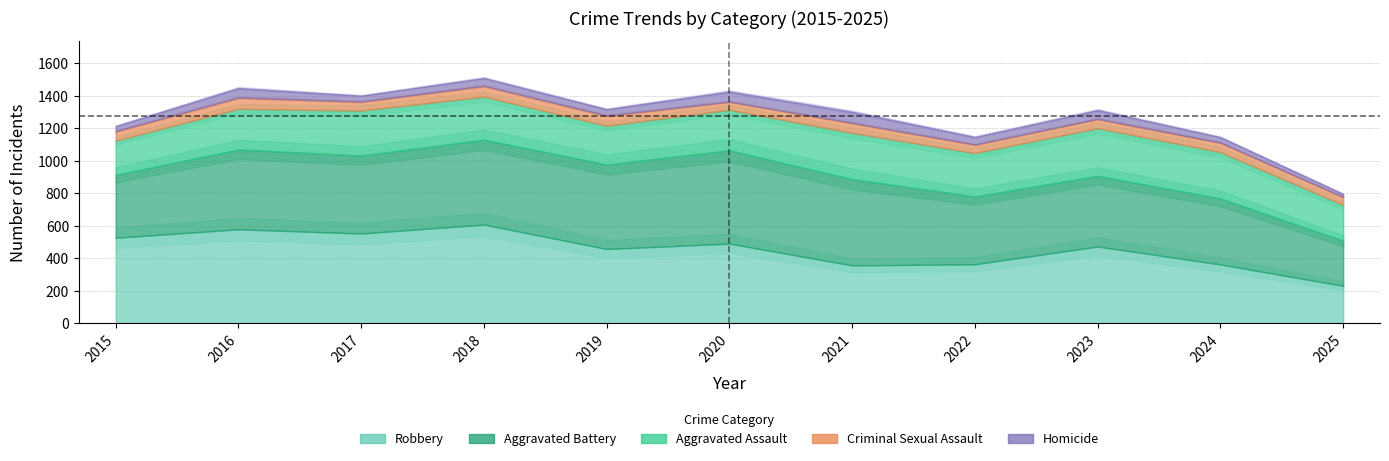

What is the difference between the second highest and minimum values in the Total series?

651